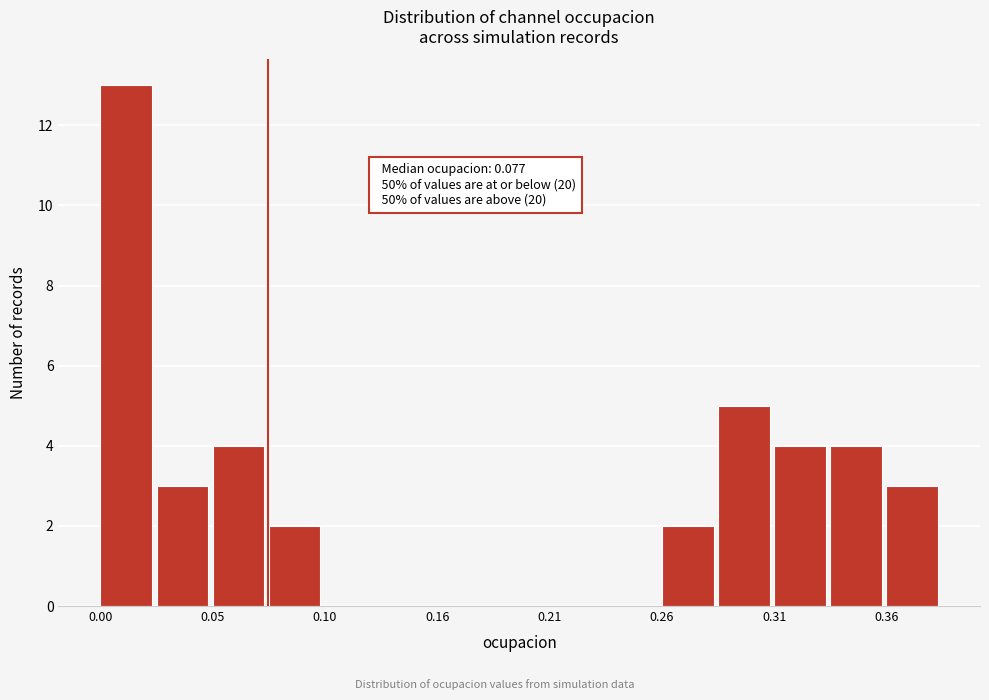

Read against the x-axis, roughly where is the centre of the tallest bar?

0.01